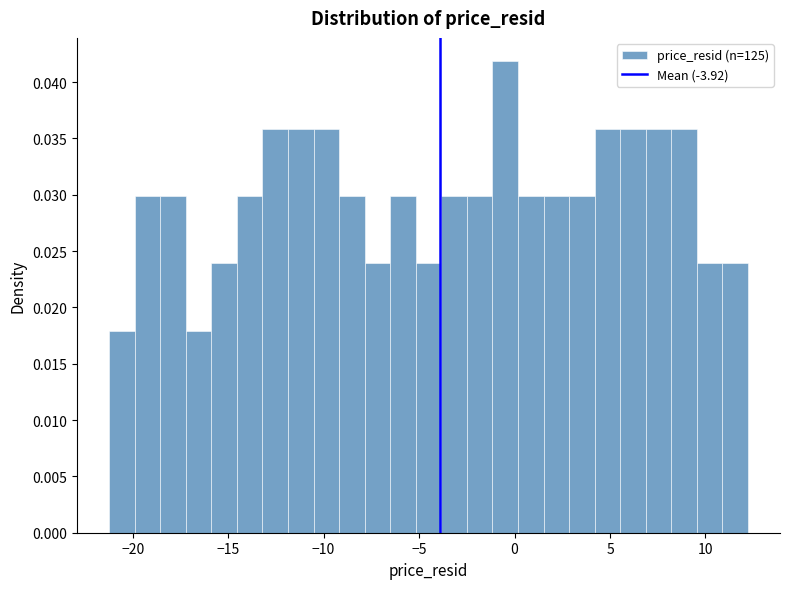

Read against the x-axis, roughly where is the centre of the tallest bar?

-0.5